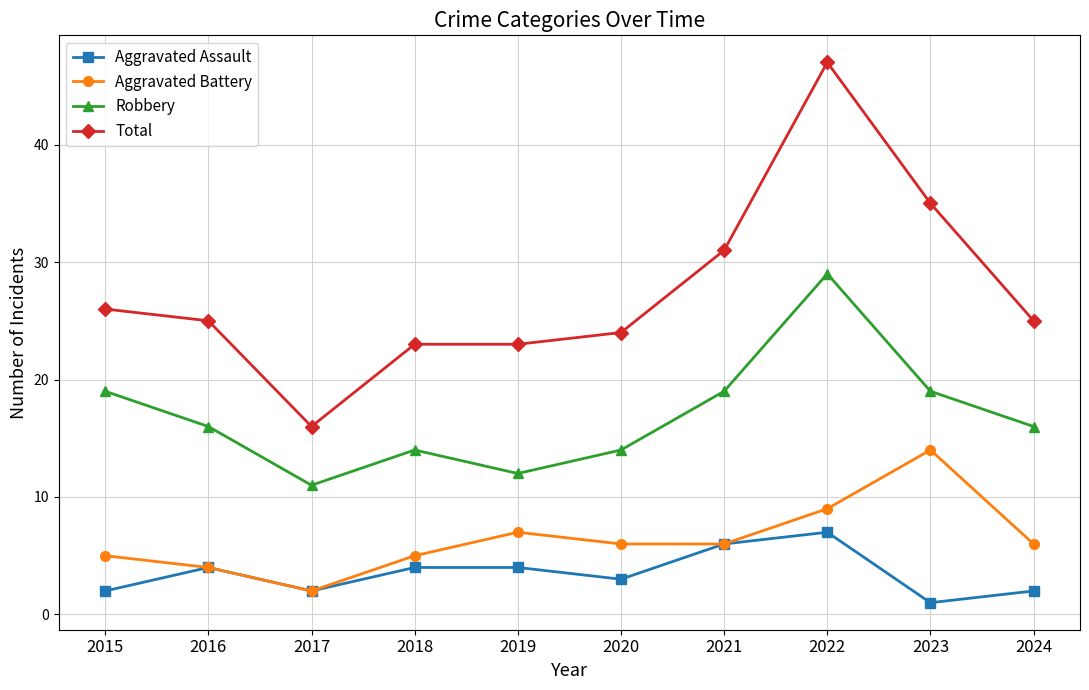

How many Robbery values are between 14 and 19?

7